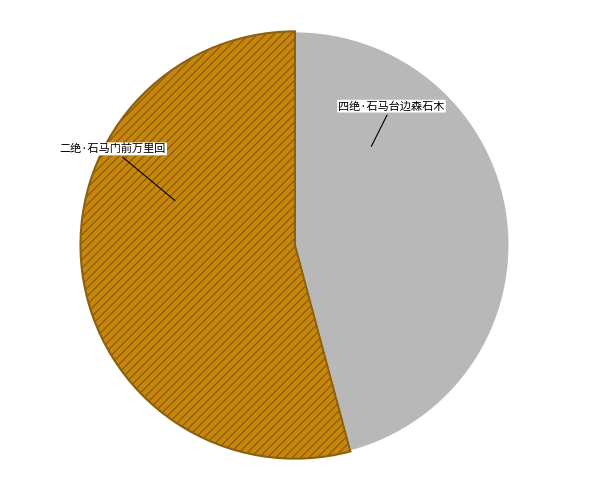

To the nearest percent, what is the difference between the largest and smallest slice percentages?

8%